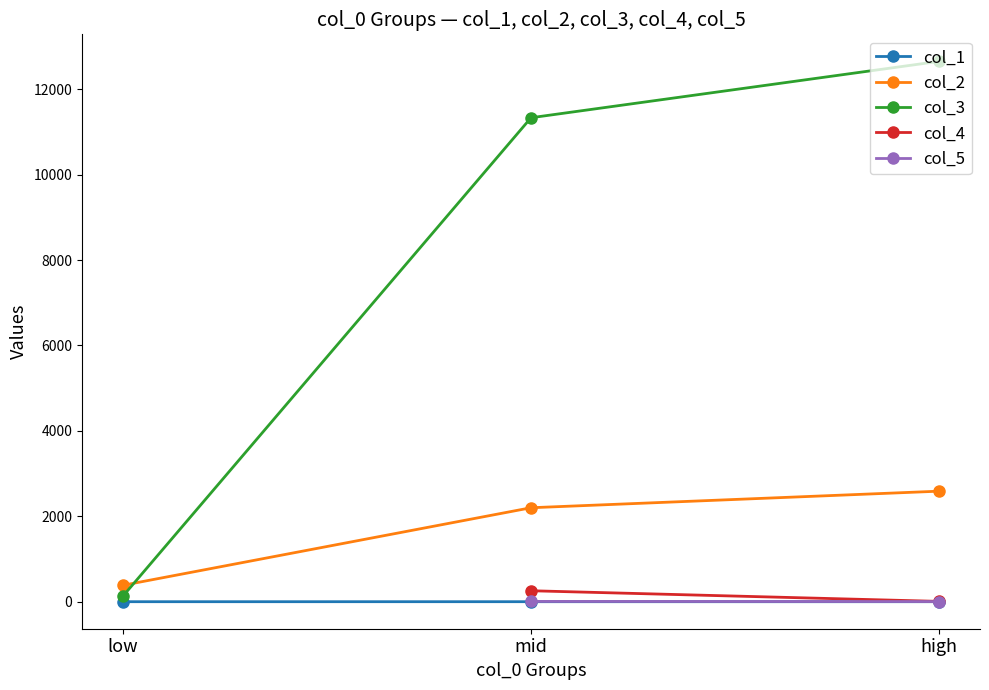

Rank the series at mid from highest to lowest value.

col_3, col_2, col_4, col_5, col_1